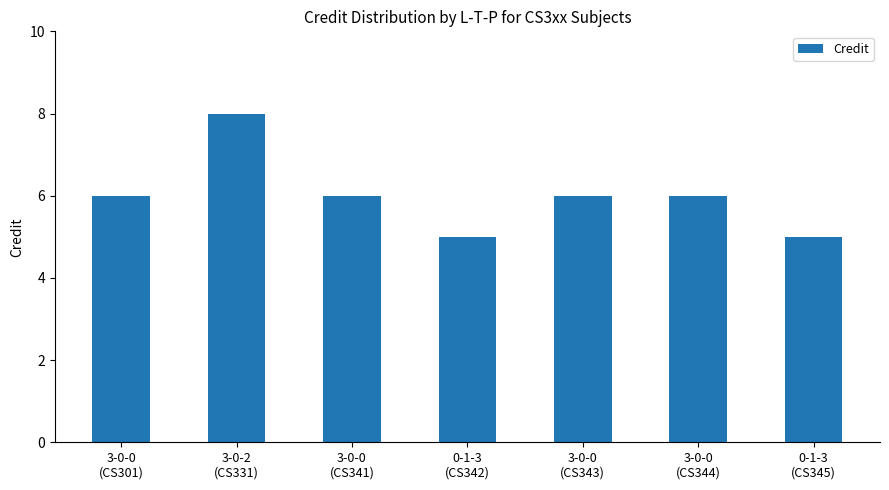

What is the value of the 3rd bar from the left?

6